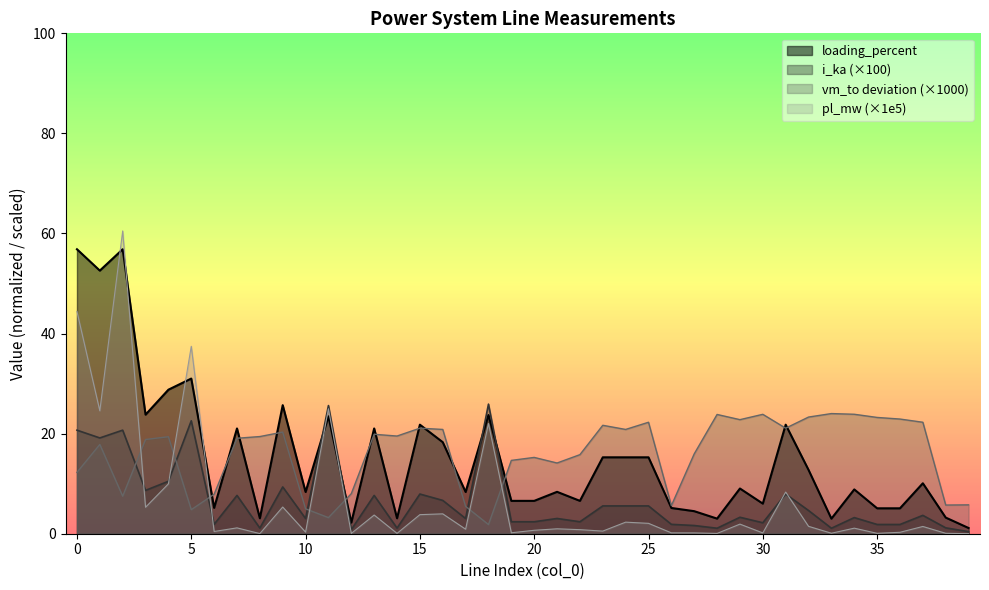

The pl_mw series shows 8.3 at 31. True or false?

True